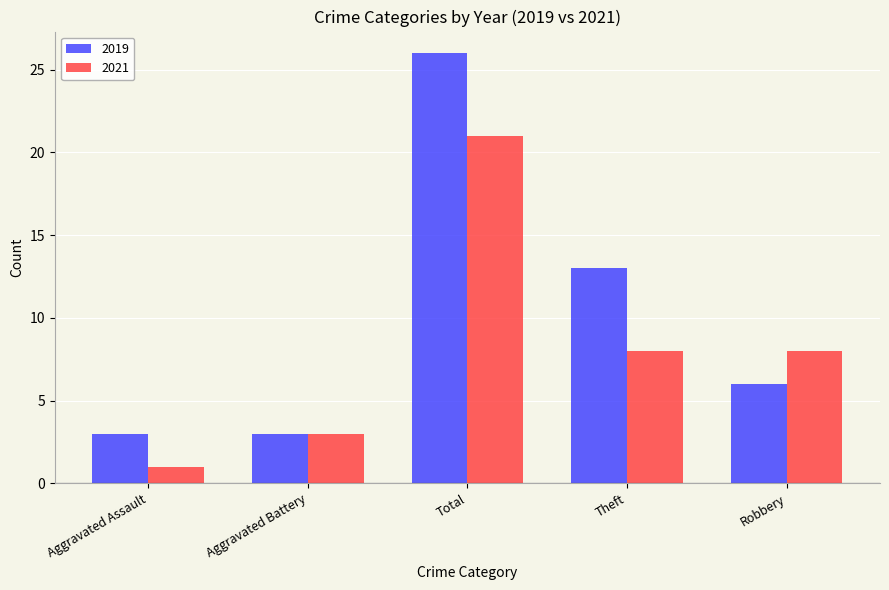

What is the difference between the highest and lowest values at Theft?

5